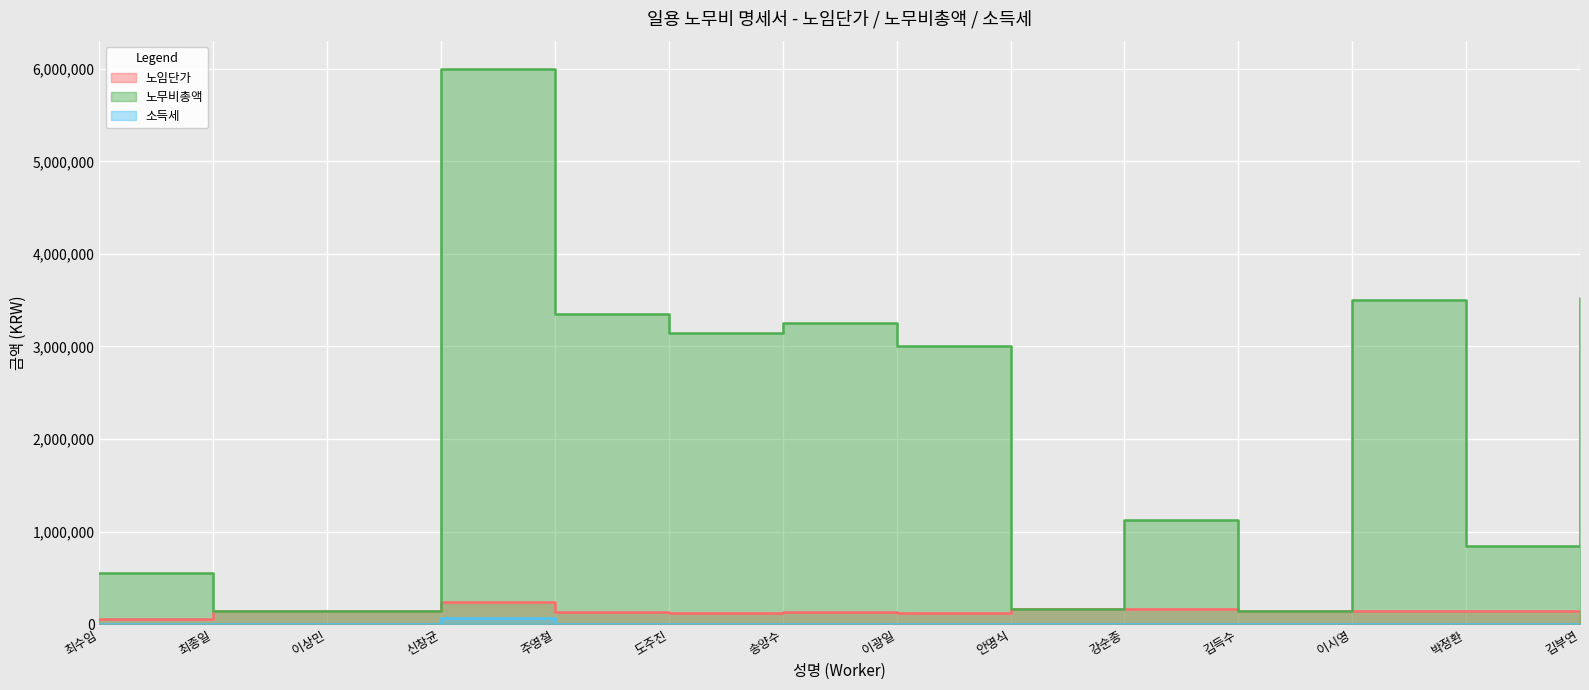

Count the number of categories in the chart.

14